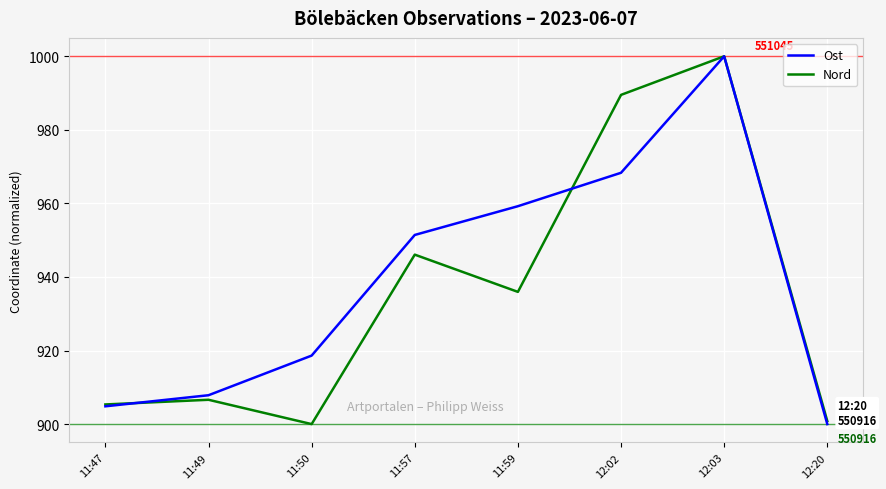

Reading left to right, transcribe all the data shown in this chart.

Ost: 904.8	907.8	918.6	951.4	959.2	968.3	1000.0	900.0
Nord: 905.3	906.6	900.0	946.1	935.9	989.5	1000.0	900.8